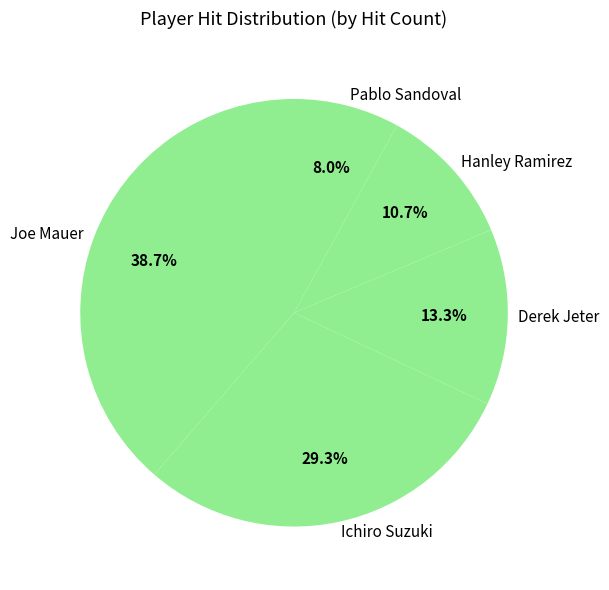

Does Pablo Sandoval account for over 50% of the chart?

No